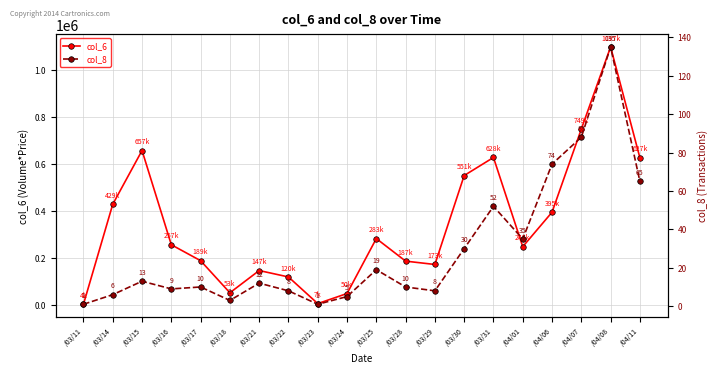

What is the difference between the second highest and minimum values in the col_6 series?

744350